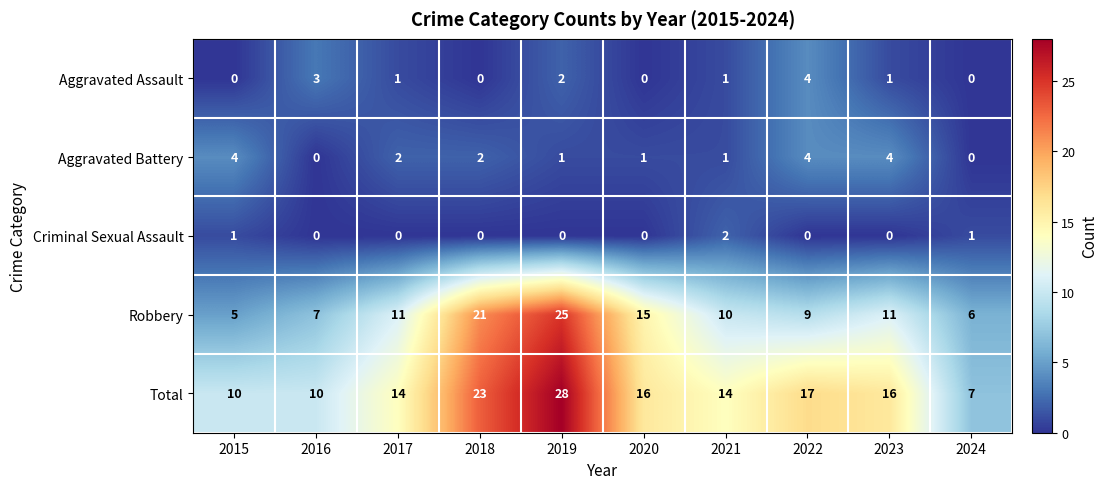

At which category does the chart reach its peak across all series?

2019